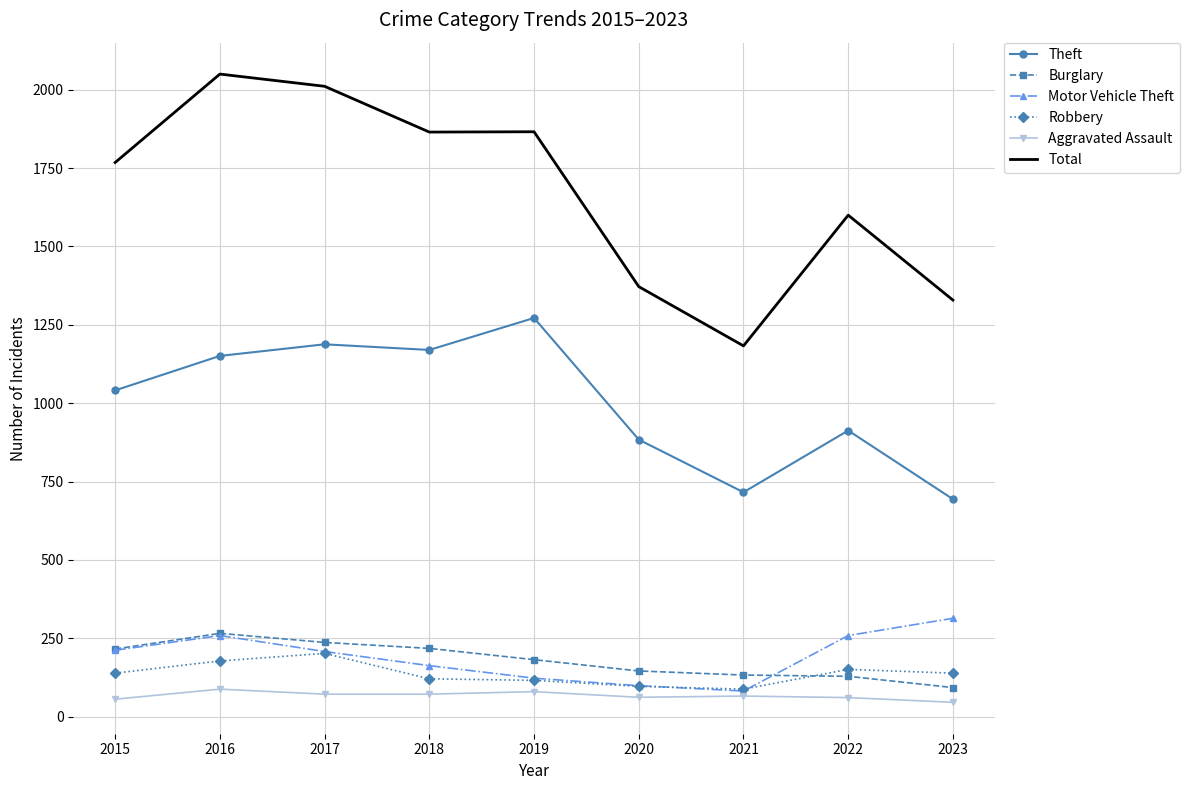

Which series has the largest range (max minus min)?

Total